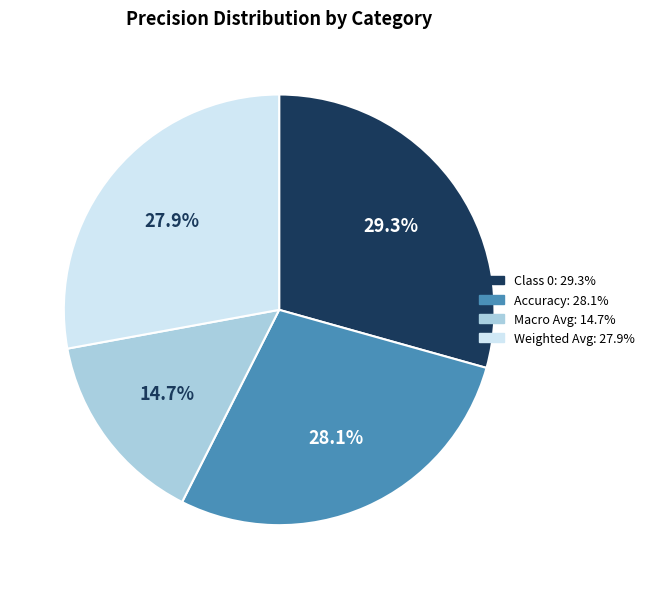

Does any single category account for the majority?

No